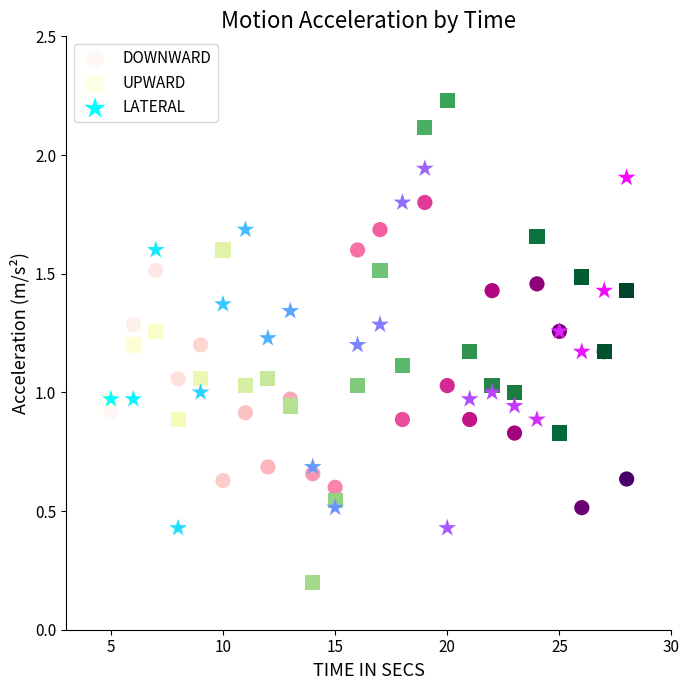

Which series reaches the minimum Y coordinate?

UPWARD